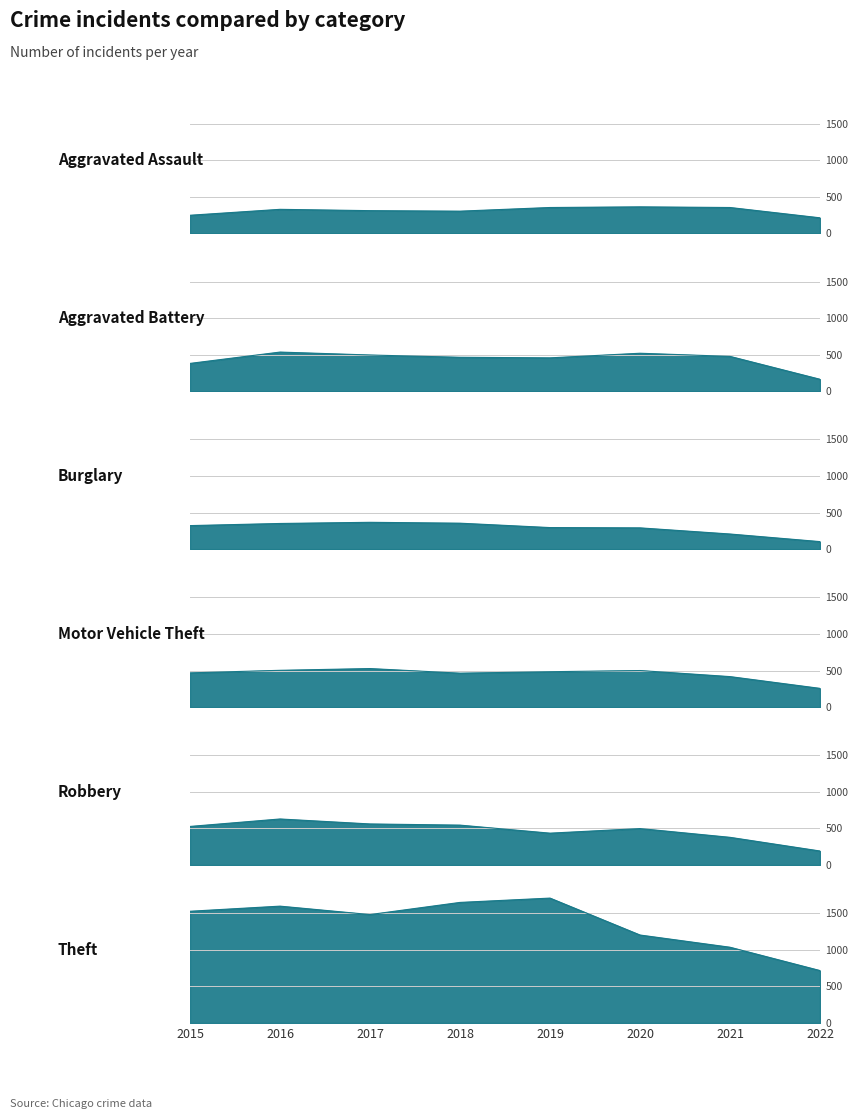

The Motor Vehicle Theft series shows 464 at 2018. True or false?

True